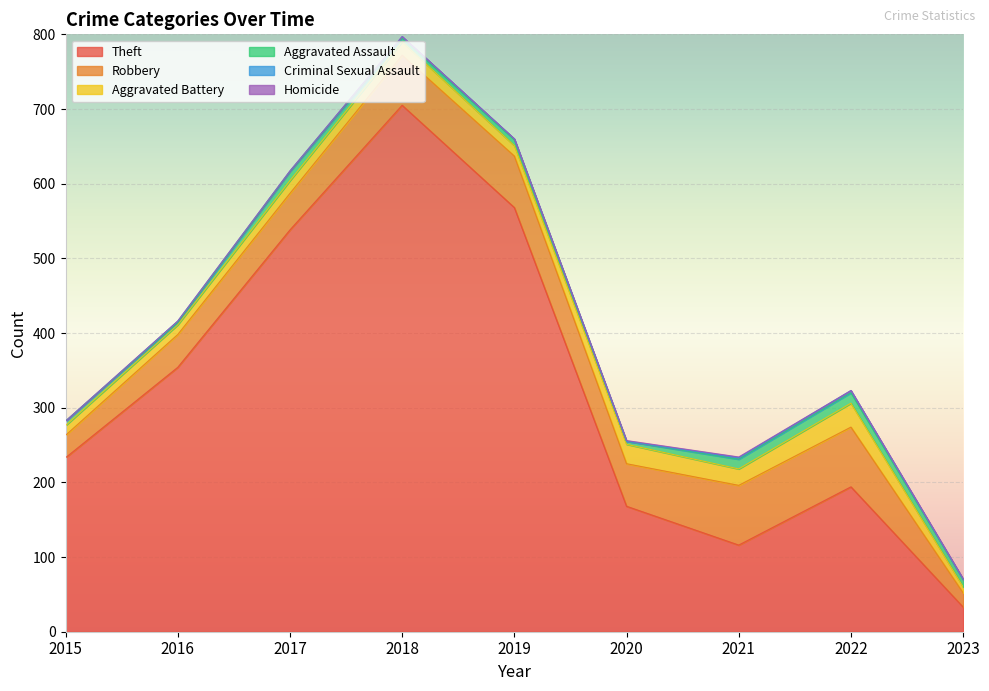

Reading right to left, transcribe all the data shown in this chart.

Theft: 2023=33	2022=194	2021=116	2020=168	2019=568	2018=705	2017=538	2016=354	2015=233
Robbery: 2023=19	2022=80	2021=80	2020=57	2019=69	2018=67	2017=49	2016=44	2015=30
Aggravated Battery: 2023=8	2022=32	2021=22	2020=26	2019=14	2018=18	2017=17	2016=13	2015=13
Aggravated Assault: 2023=10	2022=14	2021=13	2020=4	2019=8	2018=5	2017=12	2016=3	2015=6
Criminal Sexual Assault: 2023=0	2022=3	2021=2	2020=0	2019=1	2018=2	2017=1	2016=2	2015=0
Homicide: 2023=1	2022=0	2021=1	2020=1	2019=0	2018=0	2017=0	2016=0	2015=0